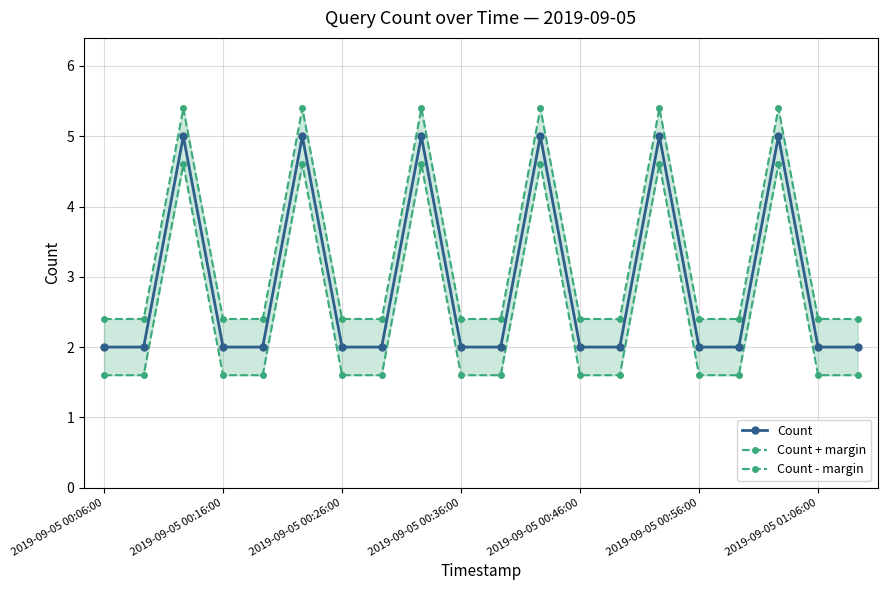

Is it true that Count equals 2 at 2019-09-05 00:56:00?

True